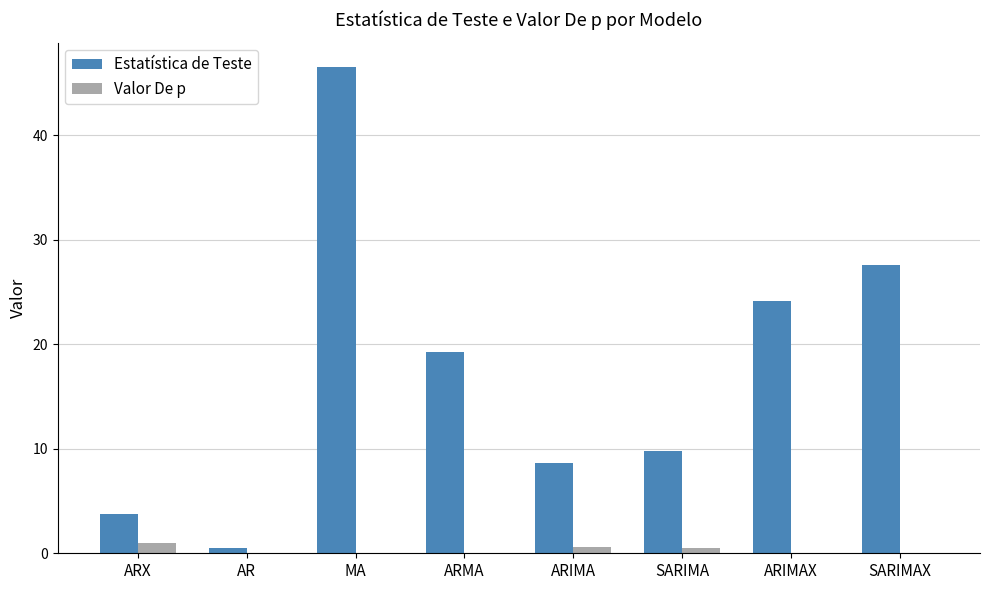

What is the average value of the Estatística de Teste series?

17.5